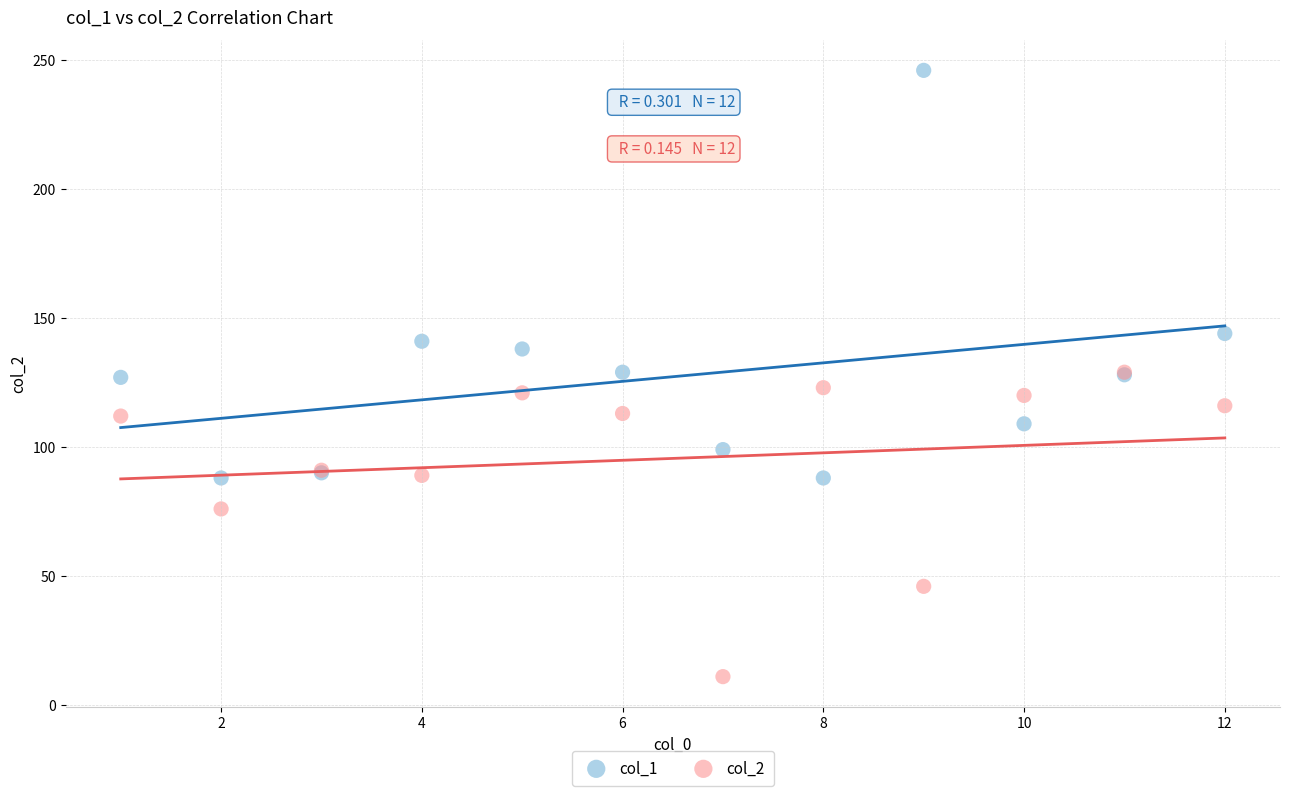

Which series has the largest Y range (max minus min)?

col_1